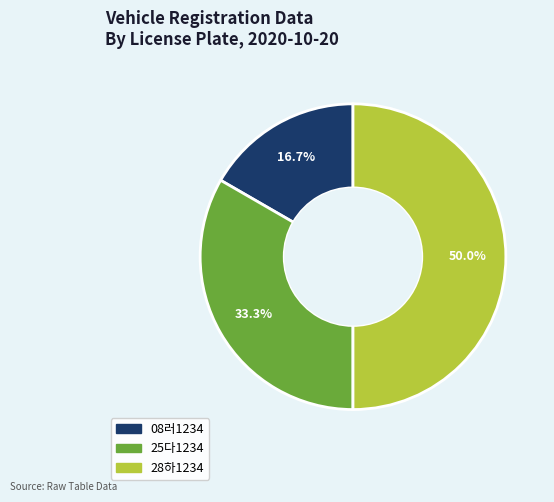

To the nearest percent, what is the average slice percentage?

33%